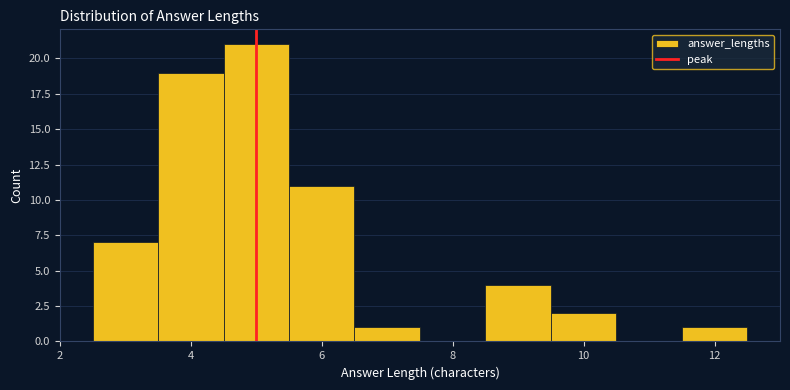

What is the height of the bar covering 11.5 to 12.5 on the x-axis? Neither the bar edges nor the heights are printed on the chart, so give them approximately, as read against the axes.

1